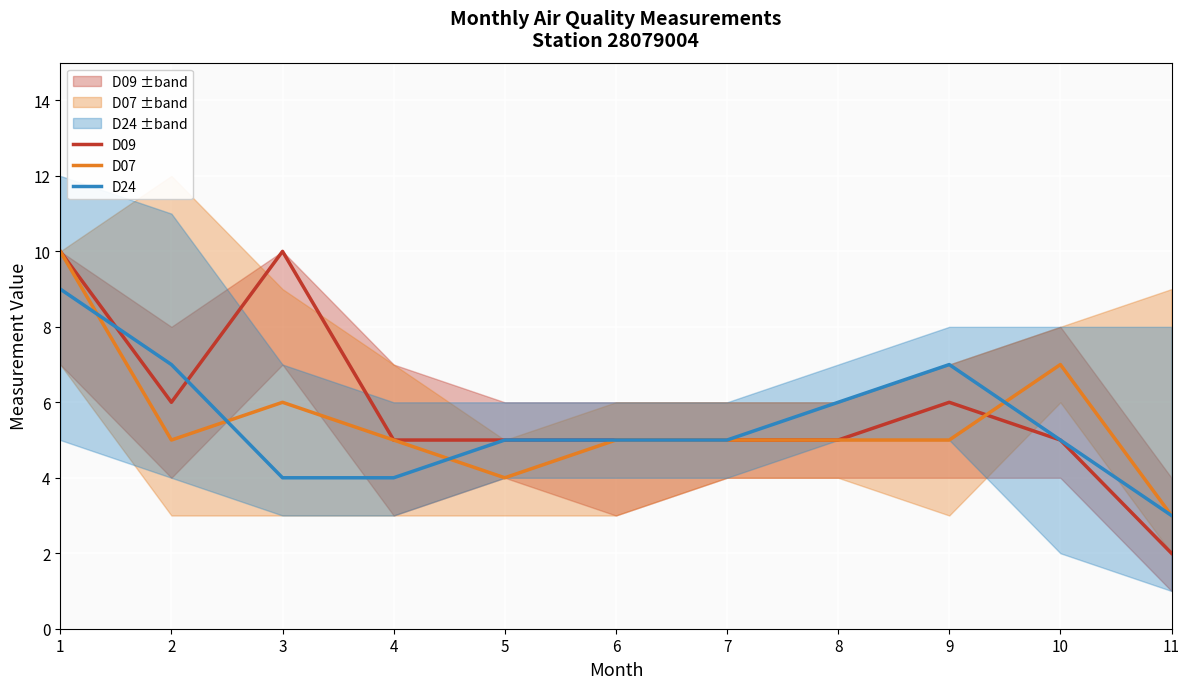

Between 2 and 4, which series saw the biggest shift?

D24